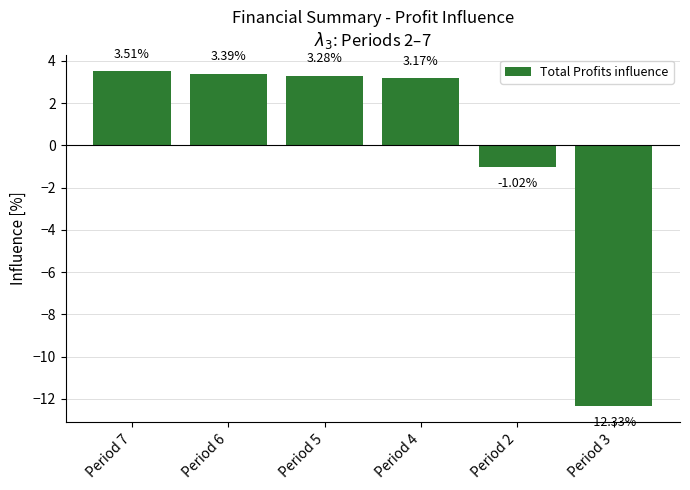

List the labels in order of value, smallest first.

Period 3, Period 2, Period 4, Period 5, Period 6, Period 7